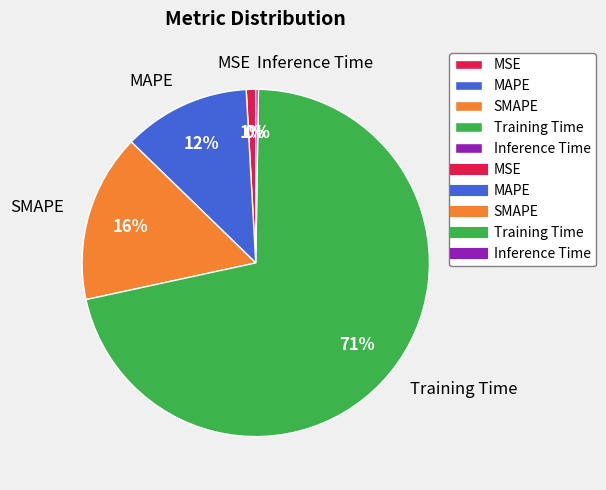

Is it true that MAPE is 12% of the pie?

True